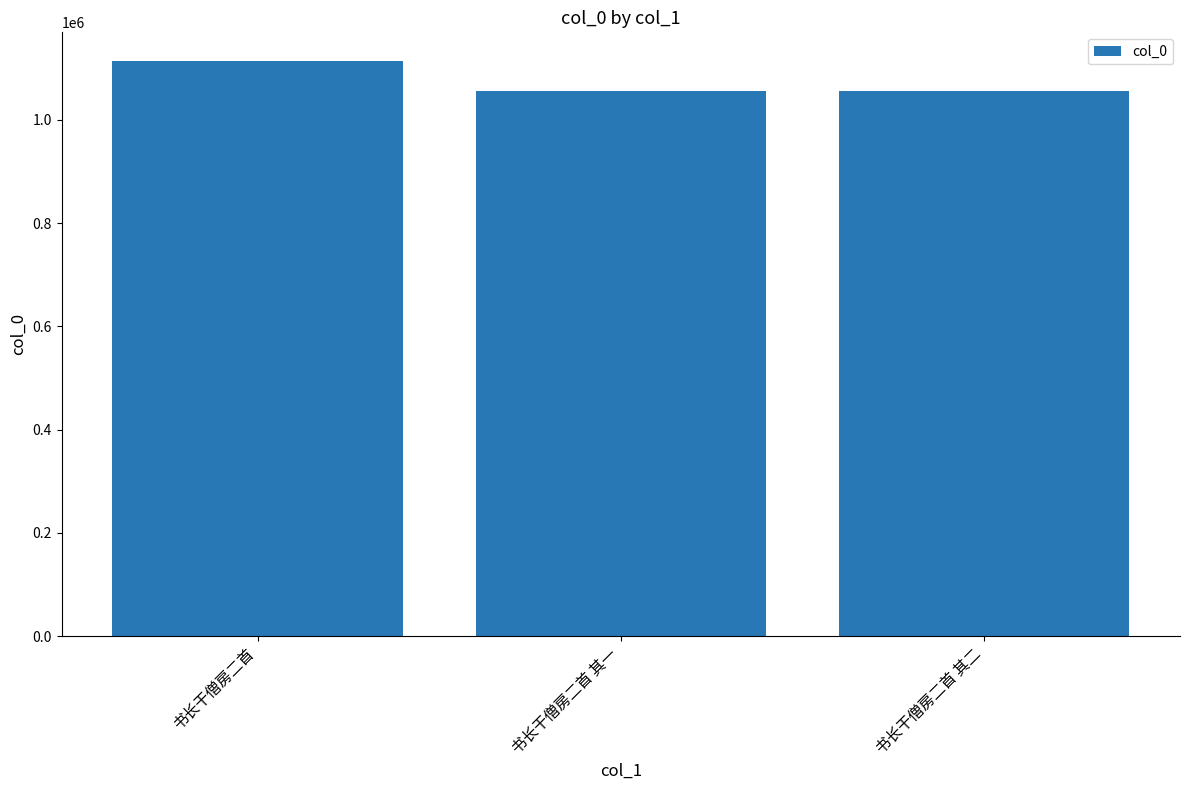

Does the chart contain stacked bars?

No